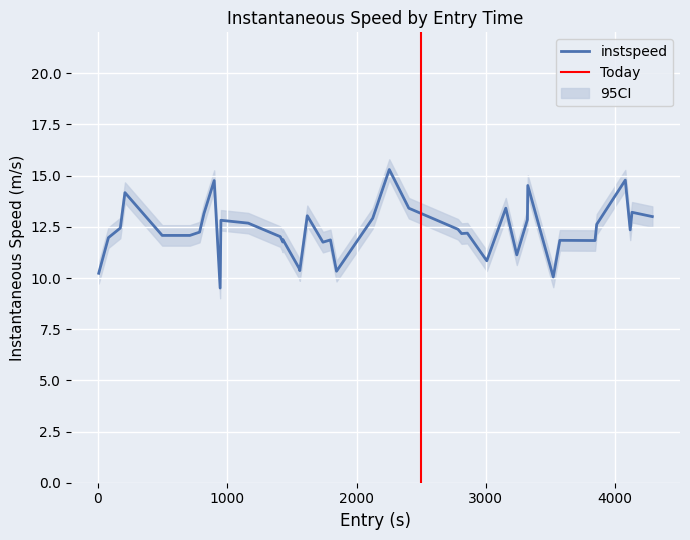

What is the maximum value for instspeed?

15.3